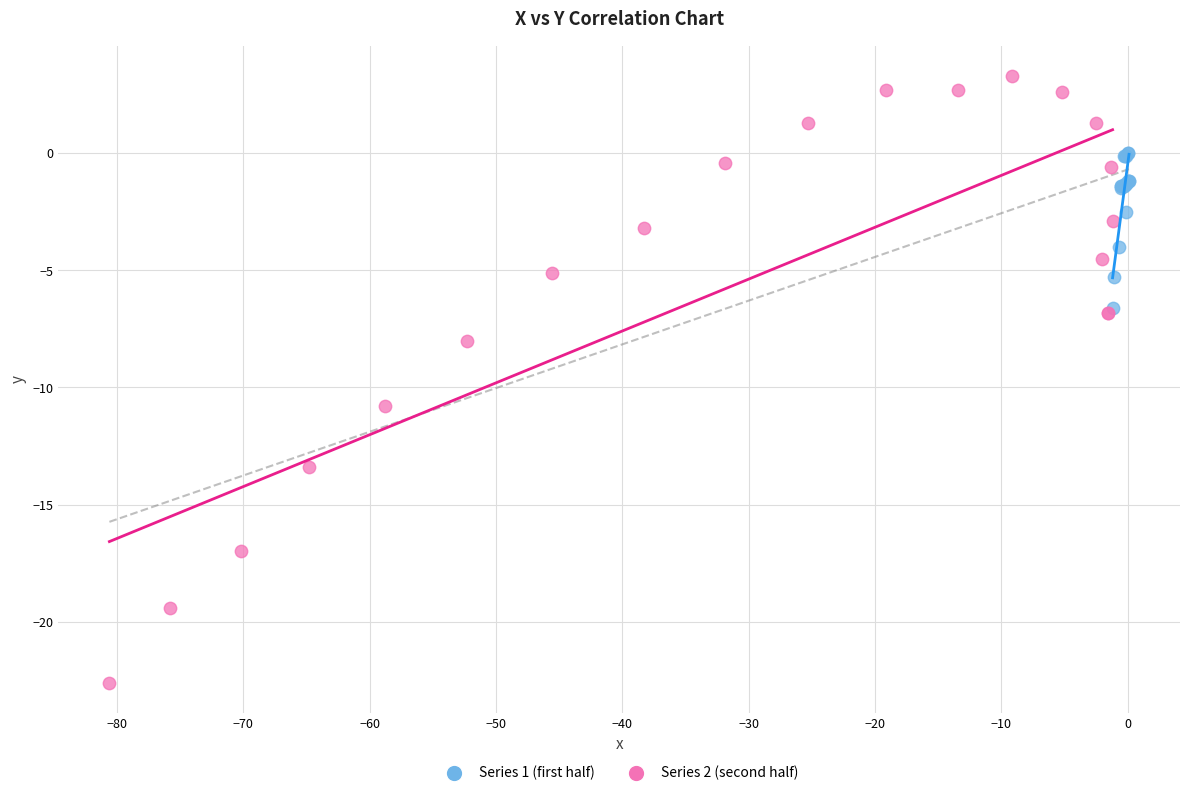

Which series contains the lowest Y value?

Series 2 (second half)